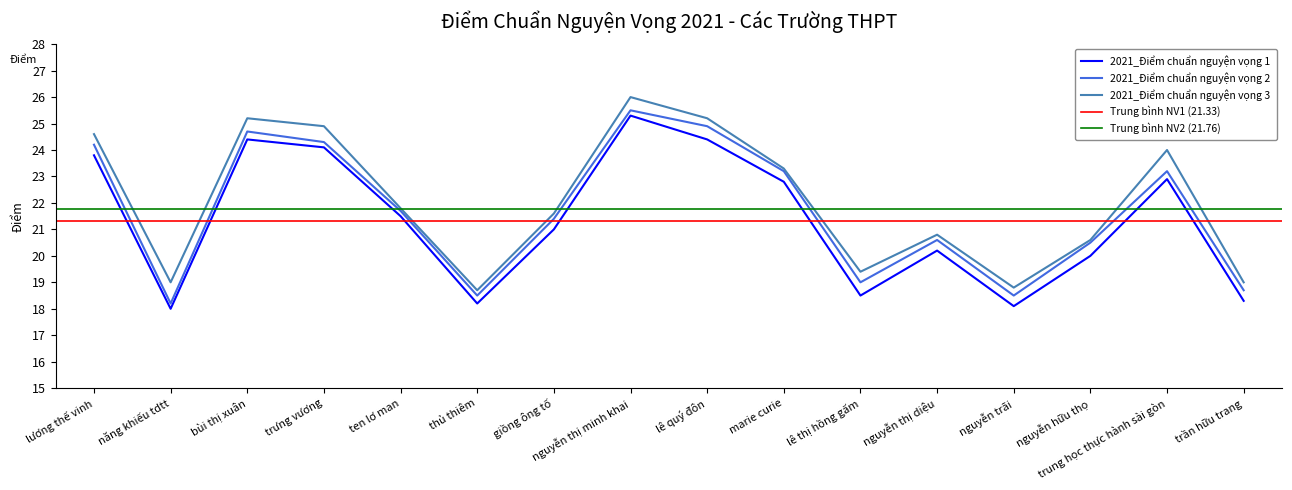

What is the approximate value of 2021_Điểm chuẩn nguyện vọng 2 at lê quý đôn?

24.9